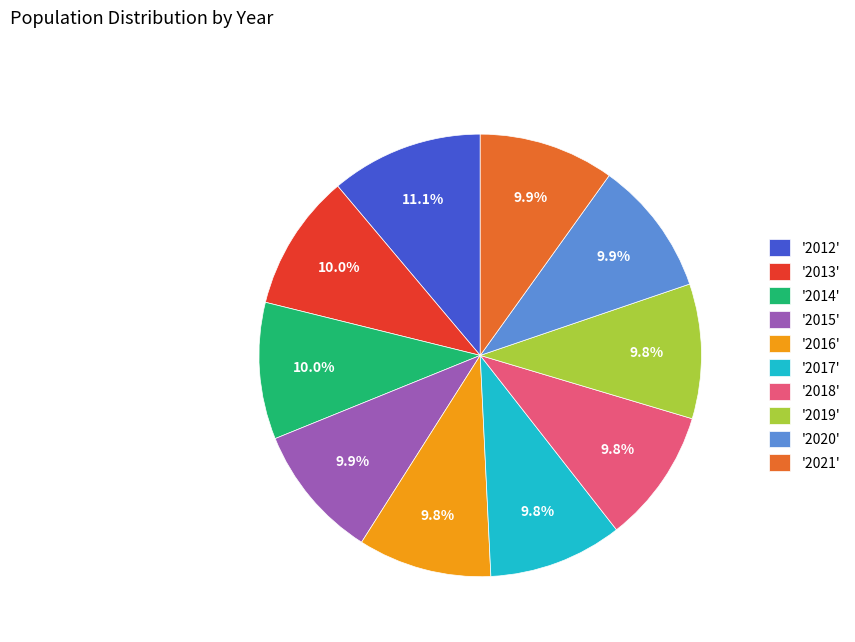

Approximately how many times larger is the value at '2020' compared to '2016'?

1.0